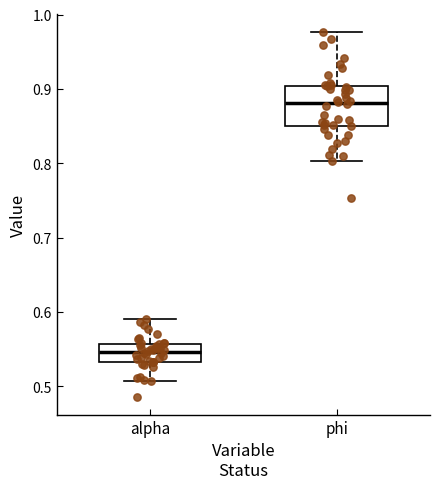

Reading left to right, transcribe this box plot: for each box, give where its median line is, the range the box spans, and where its two whiskers end, as read against the y-axis. The values are not printed on the chart, so give them approximately, as read against the axis.

alpha: median 0.55, box 0.53 to 0.56, whiskers 0.51 to 0.59
phi: median 0.88, box 0.85 to 0.90, whiskers 0.80 to 0.98